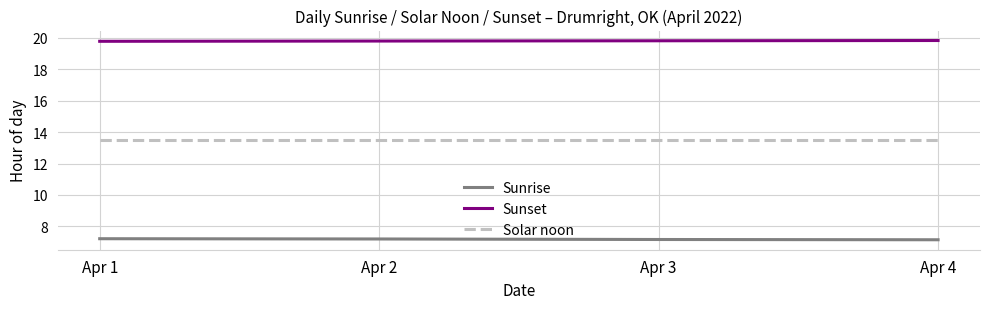

True or false: Sunrise and Solar noon cross at least once.

False